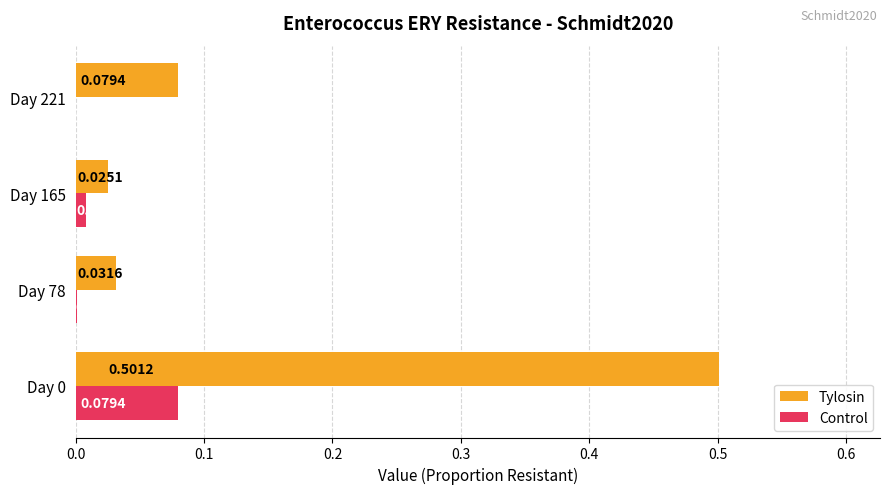

Which series changed the most between Day 0 and Day 165?

Tylosin